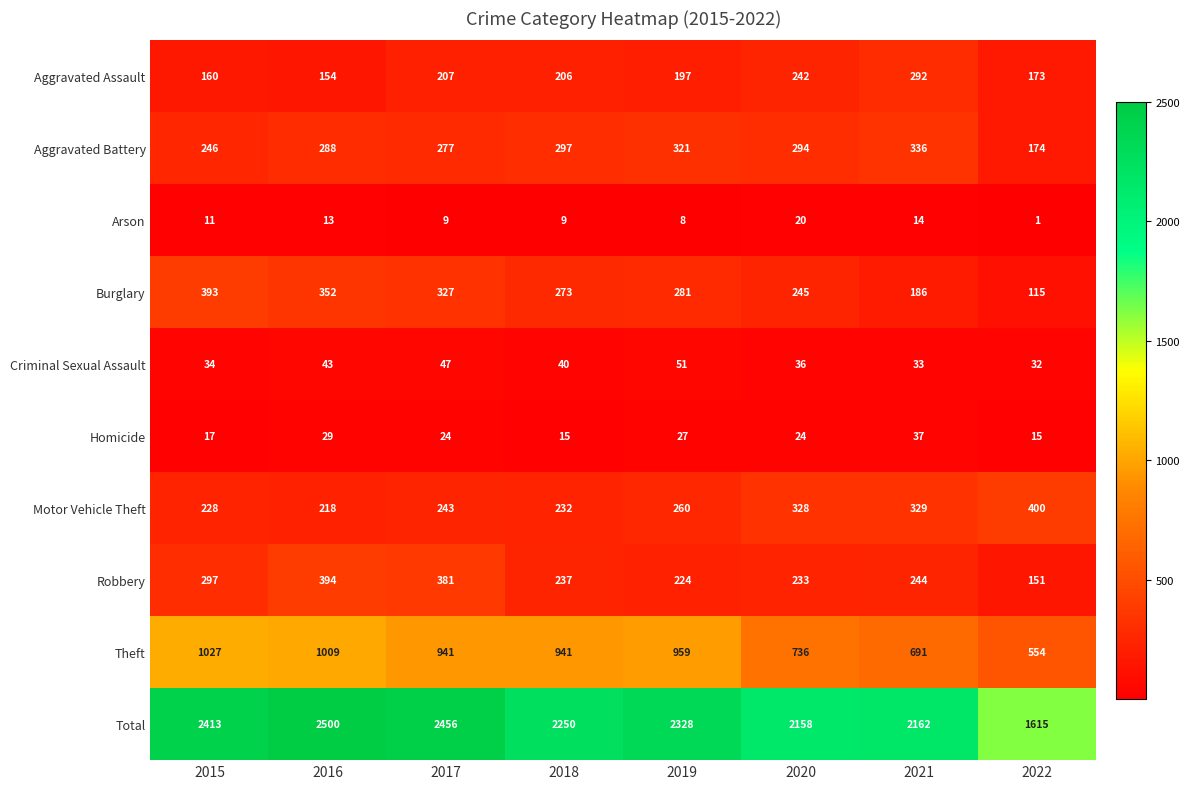

What is the spread (max minus min) of values at 2017?

2447